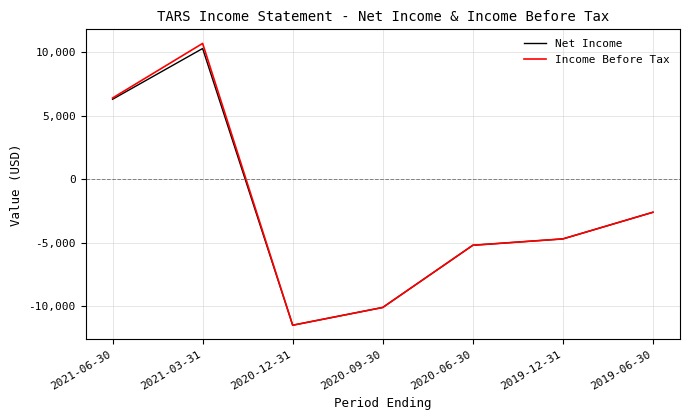

Count the number of data series in this chart.

2